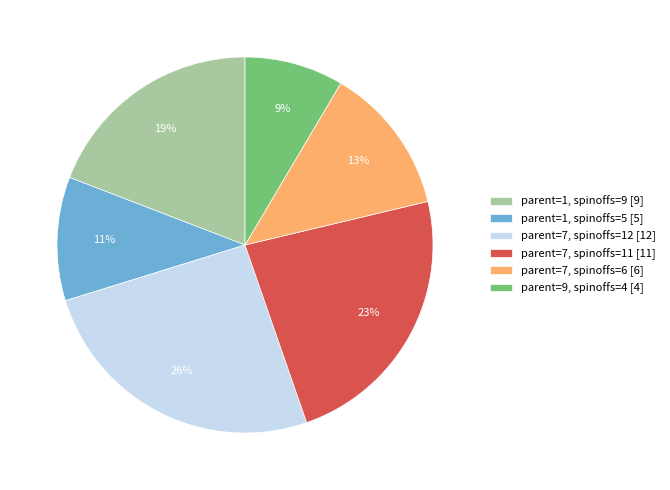

Do parent=7, spinoffs=11 [11] and parent=1, spinoffs=9 [9] together represent more than half of the pie?

No